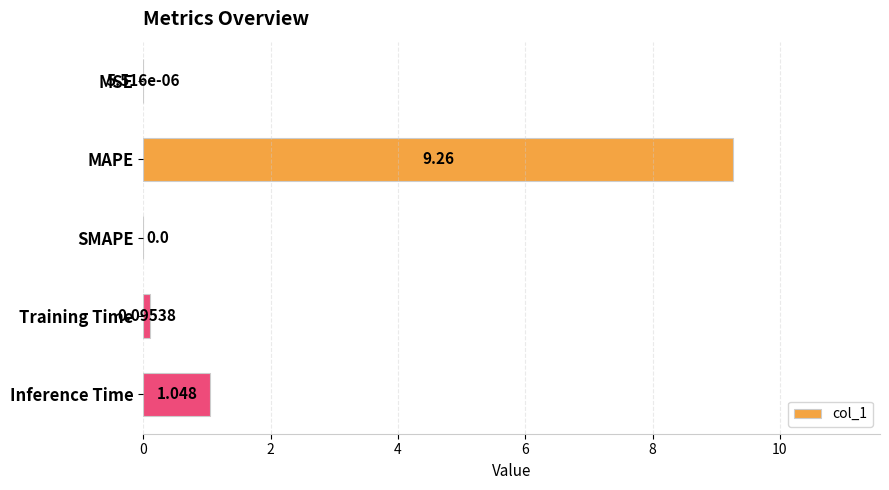

Are the bars horizontal?

Yes